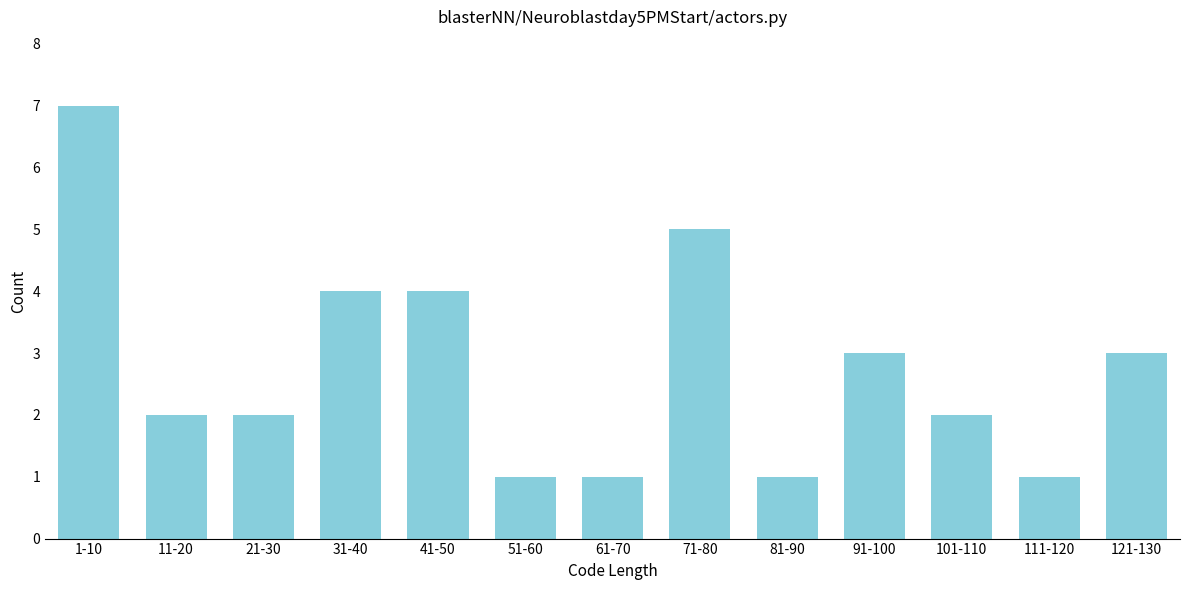

Reading right to left, list all the values displayed in this chart.

3	1	2	3	1	5	1	1	4	4	2	2	7